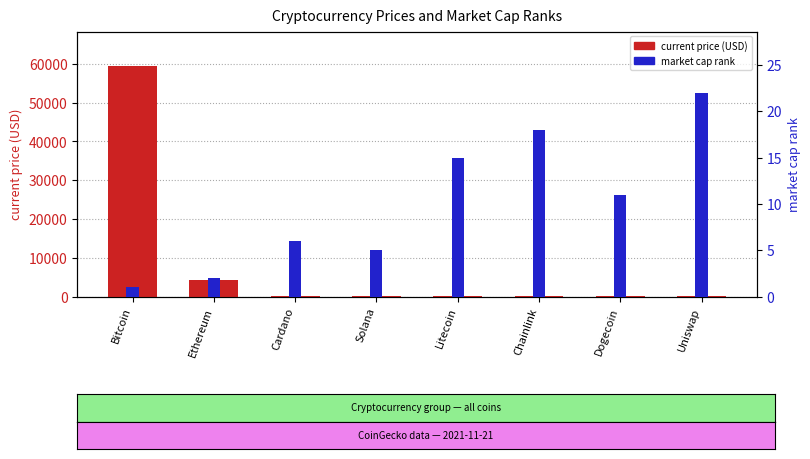

Does the chart contain stacked bars?

No